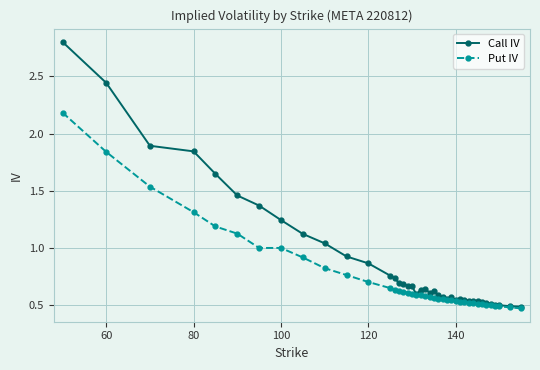

What is the maximum value for Call IV?

2.8